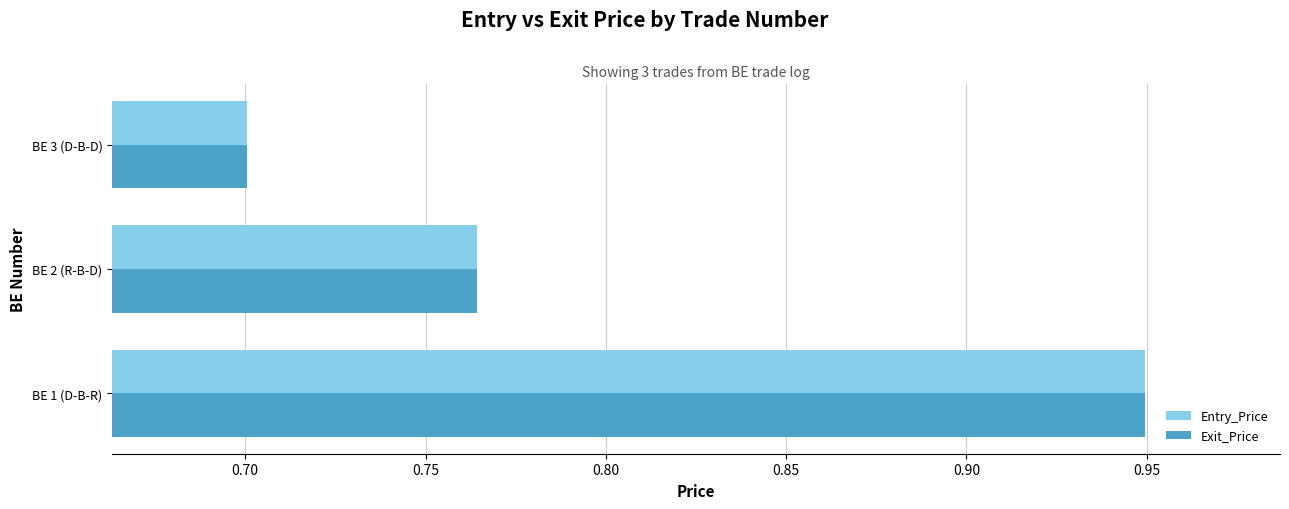

The Exit_Price series shows 1.3 at BE 2 (R-B-D). True or false?

False